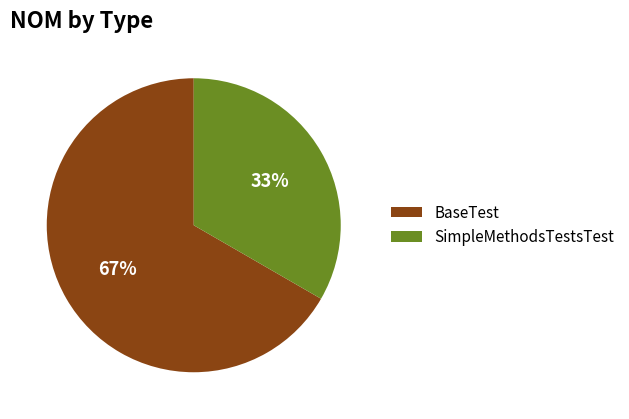

What is the ratio of the value at BaseTest to the value at SimpleMethodsTestsTest?

2.0